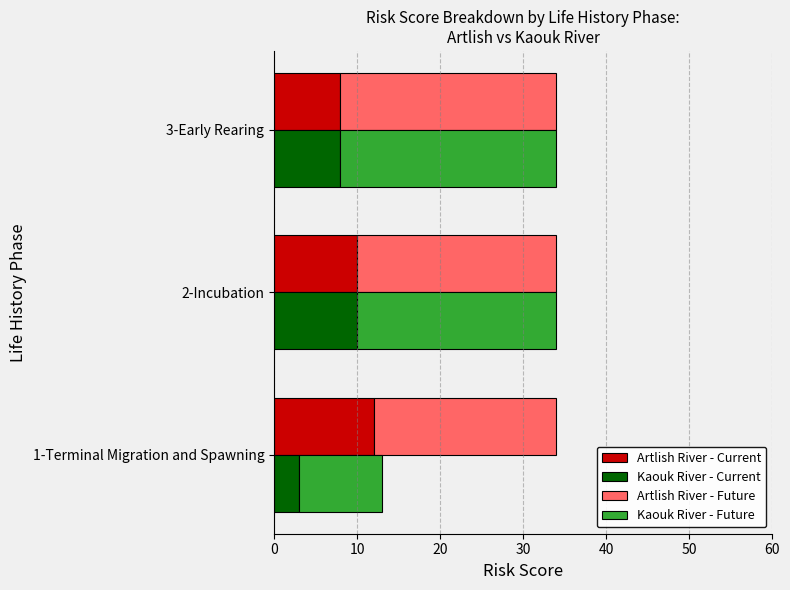

Is it true that Kaouk River - Current equals 10 at 2-Incubation?

True